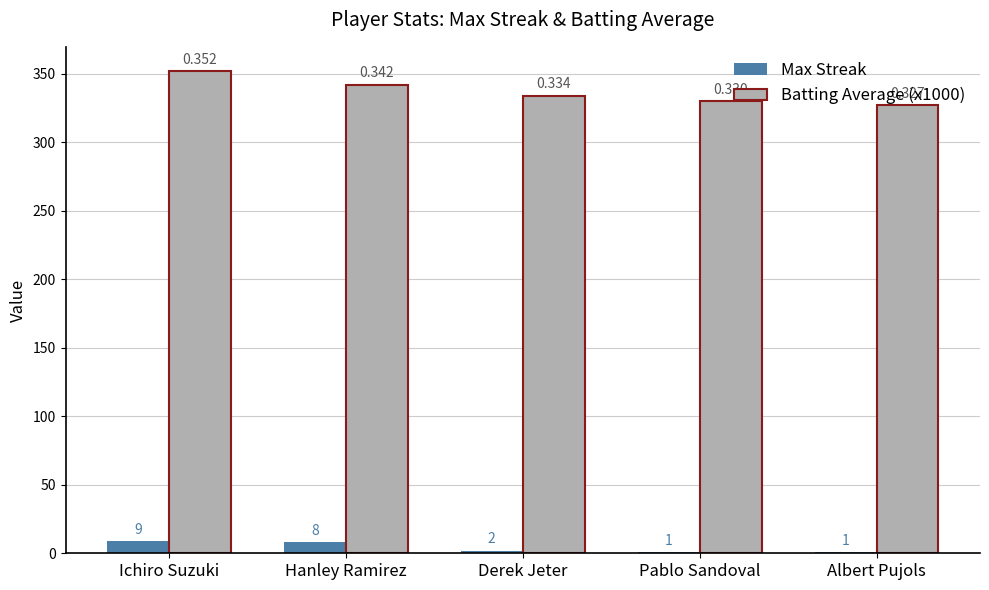

How many groups of bars are there?

5